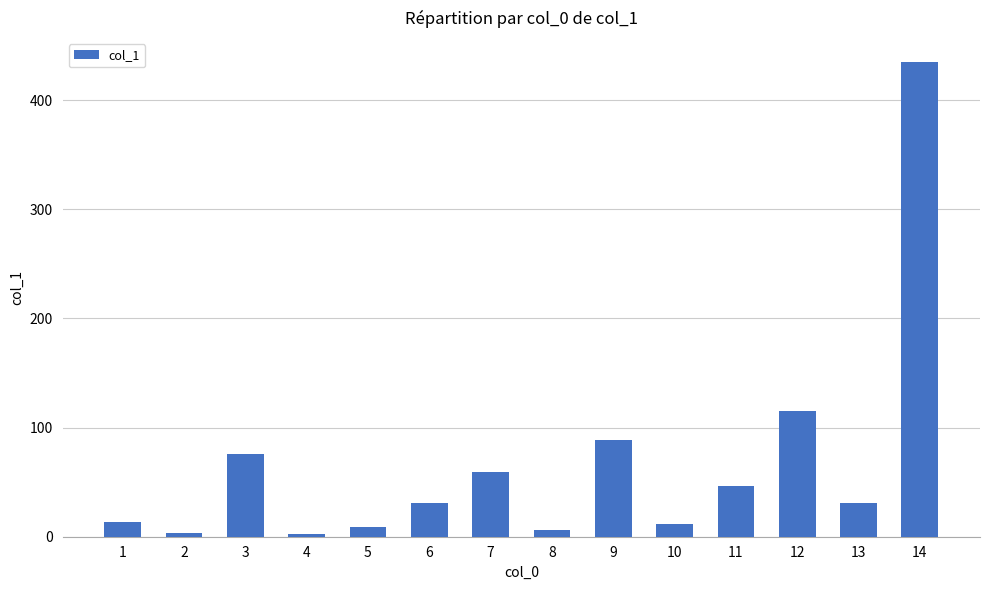

What is the average value?

66.3